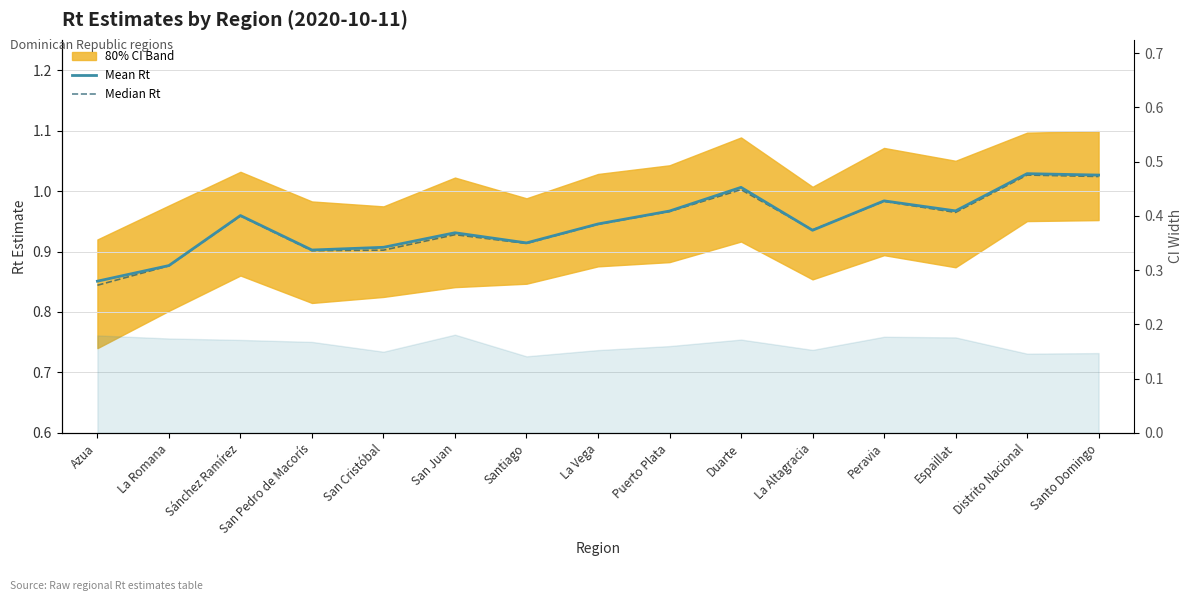

At Santo Domingo, list the series in order from largest to smallest.

Mean Rt, Median Rt